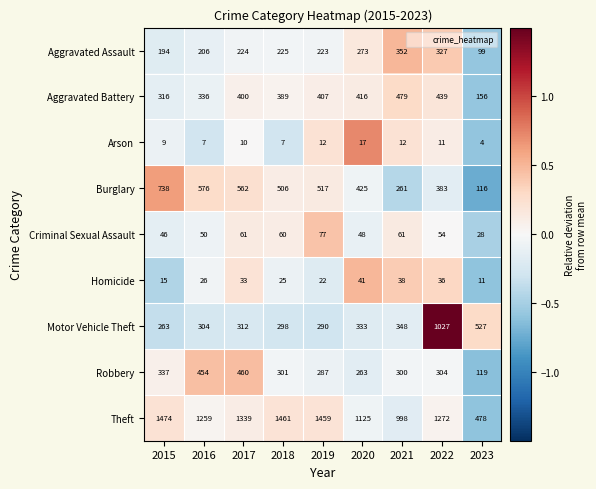

What is the total value across all series at 2020?

2941